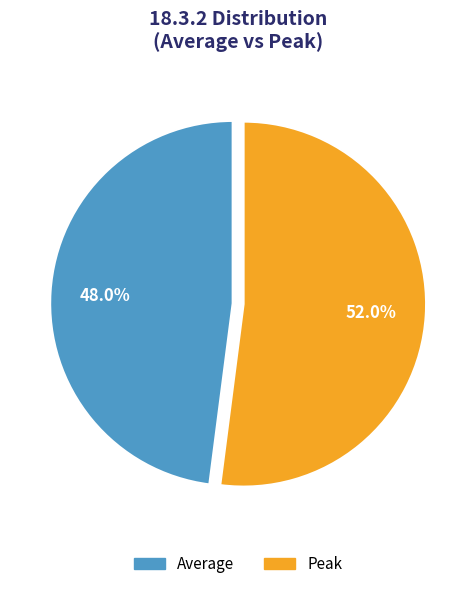

Between Average and Peak, which is larger?

Peak